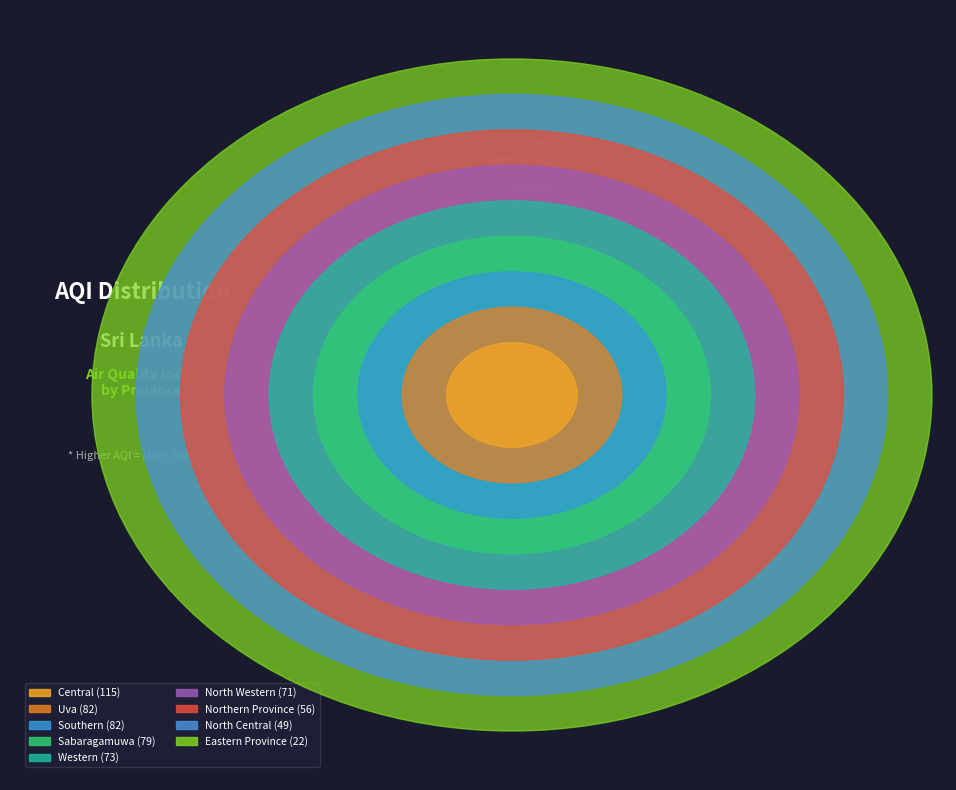

Which has a higher value, Western or Central?

Central